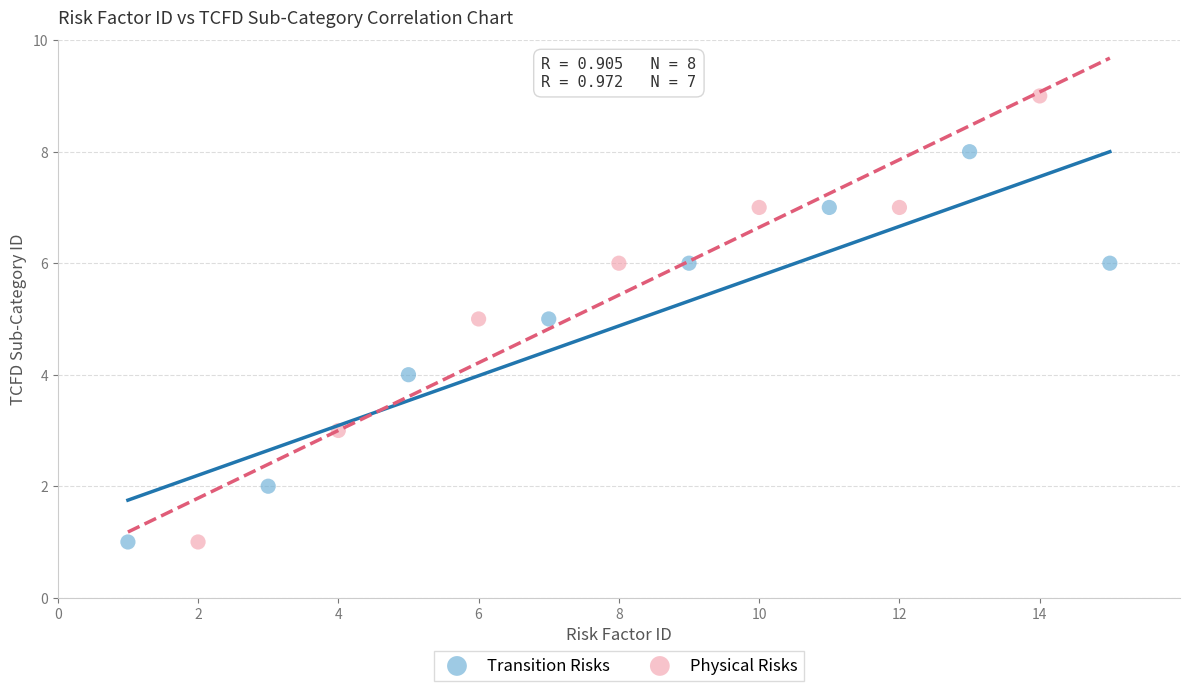

Which series contains the highest Y value?

Physical Risks